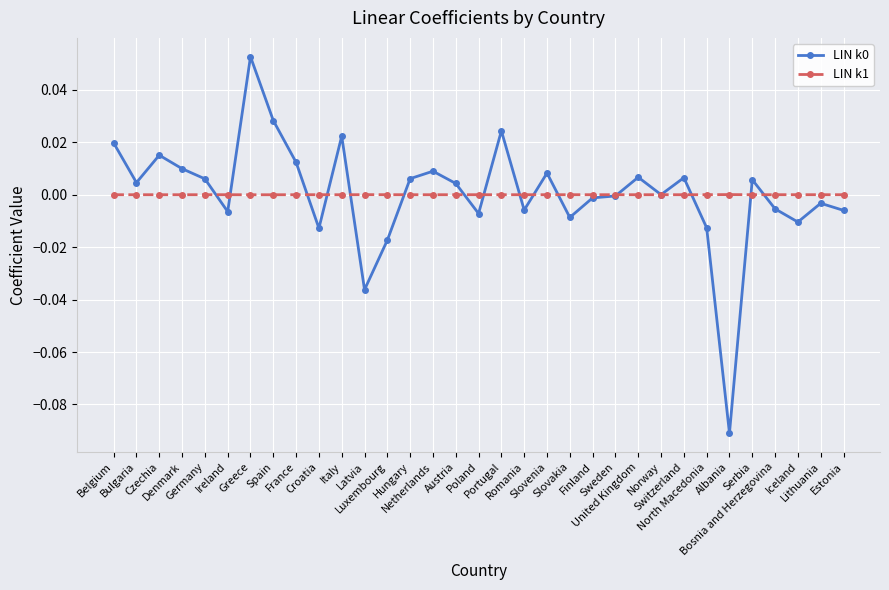

What is the label of the 25th point from the left?

Norway